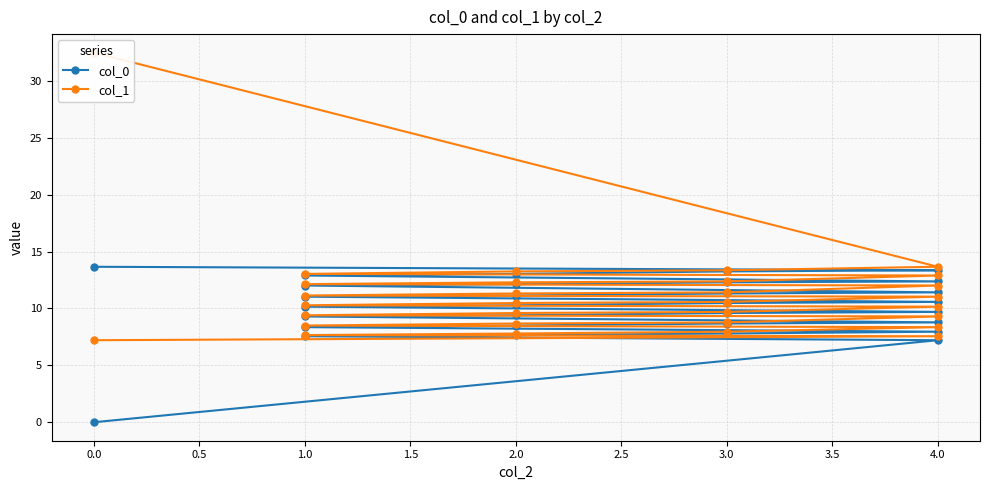

Reading left to right, transcribe all the data shown in this chart.

col_0: 0.0	7.2	7.6	7.7	7.8	8.0	8.4	8.5	8.7	8.8	9.3	9.4	9.6	9.7	10.2	10.3	10.5	10.6	11.0	11.1	11.3	11.4	12.0	12.1	12.3	12.4	12.9	13.0	13.3	13.4	13.7
col_1: 7.2	7.6	7.7	7.8	8.0	8.4	8.5	8.7	8.8	9.3	9.4	9.6	9.7	10.2	10.3	10.5	10.6	11.0	11.1	11.3	11.4	12.0	12.1	12.3	12.4	12.9	13.0	13.3	13.4	13.7	32.5